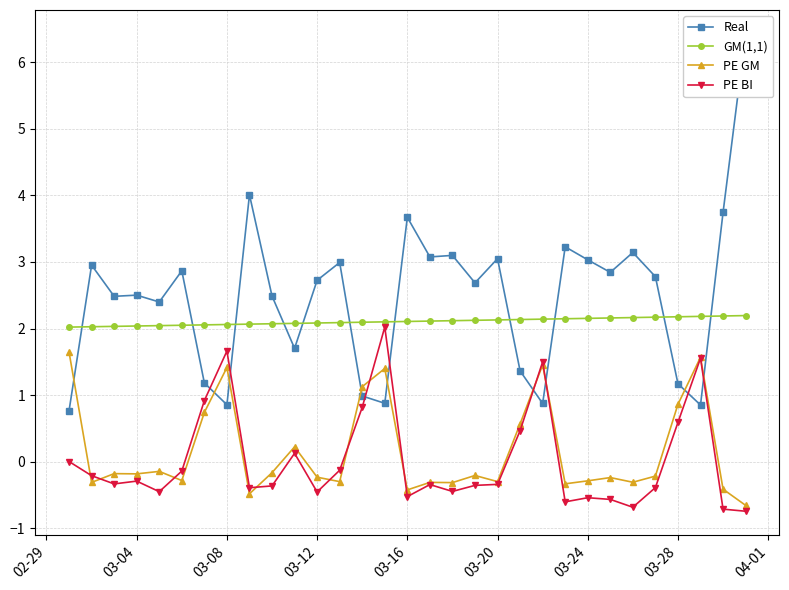

True or false: PE GM has more than 0 interior local peaks.

True